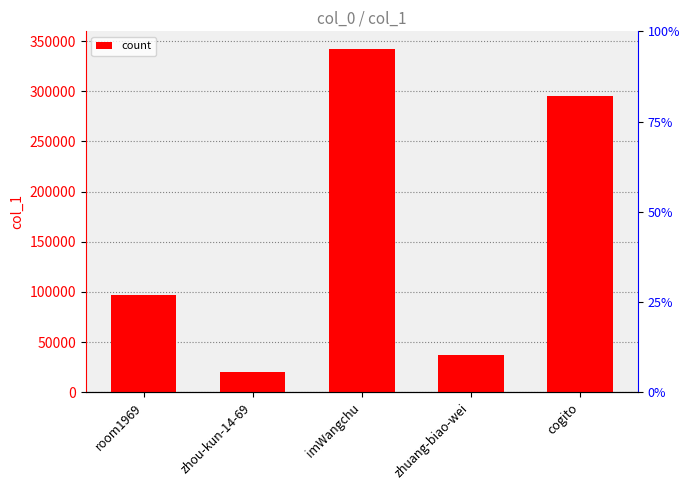

What is the difference between the maximum and minimum values?

322345